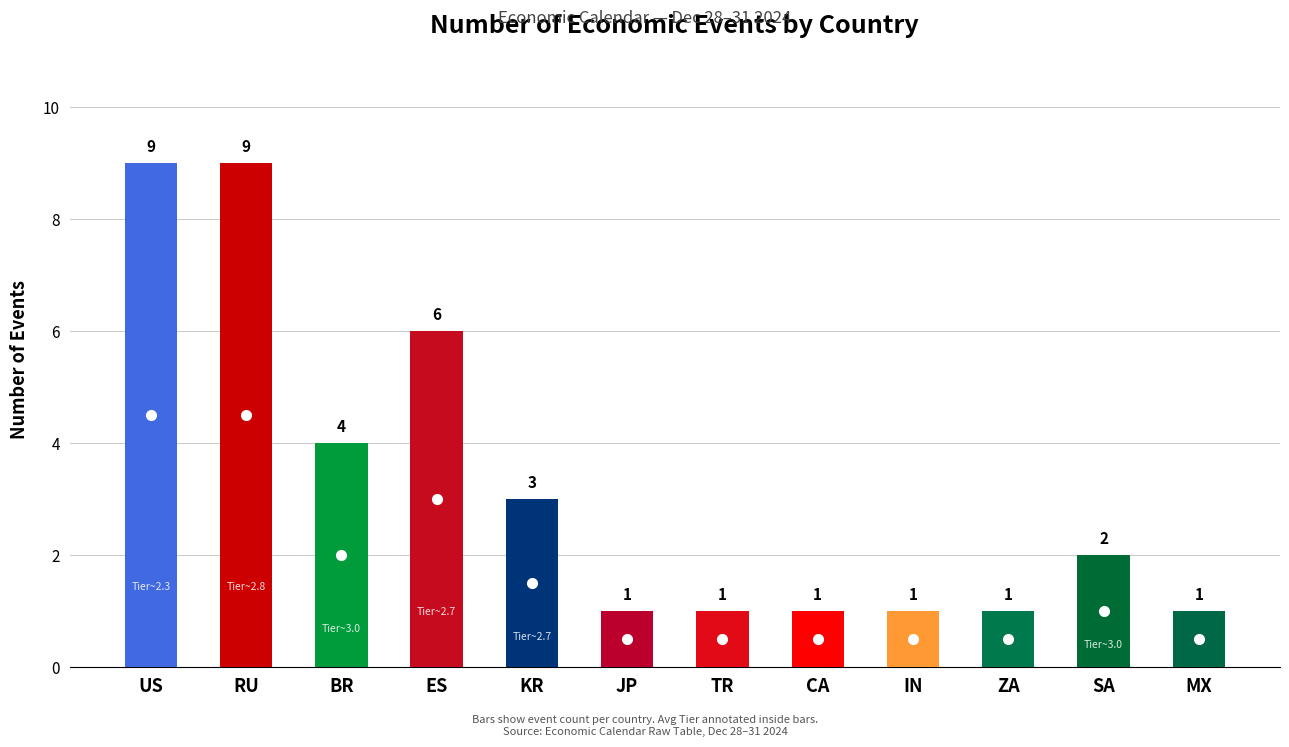

At which category does the chart reach its minimum across all series?

JP